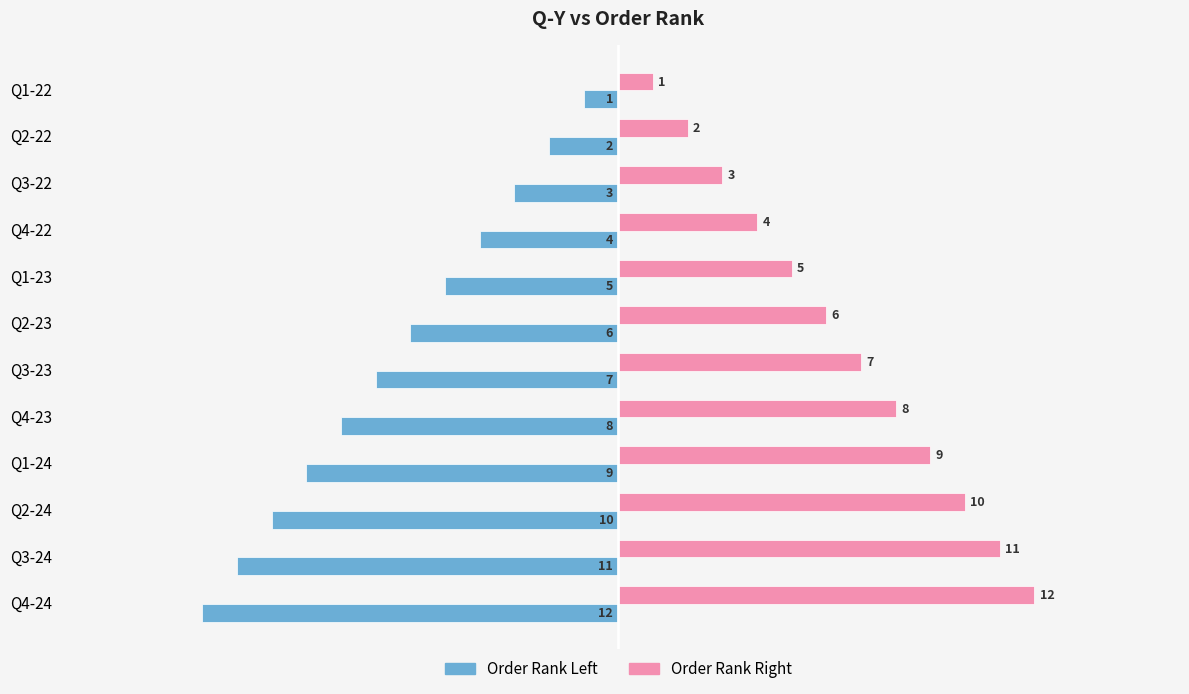

What is the sum of all Order Rank Right values?

78